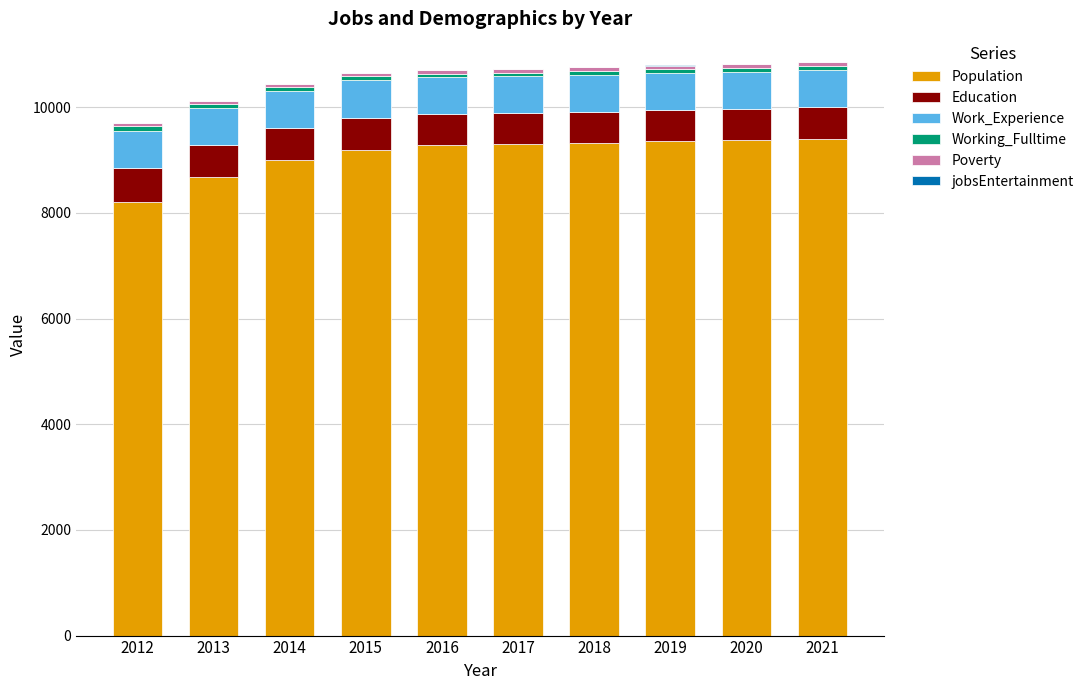

What value does the Population series have at 2018, to the nearest 10?

9330